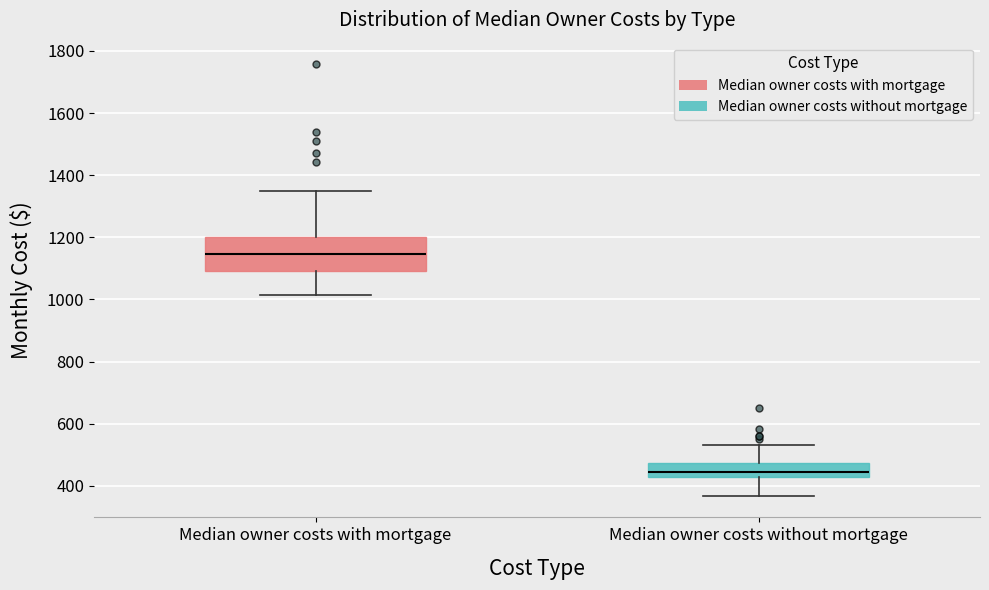

Where is the upper edge of the box for Median owner costs without mortgage on the y-axis? The values are not printed on the chart, so give them approximately, as read against the axis.

480